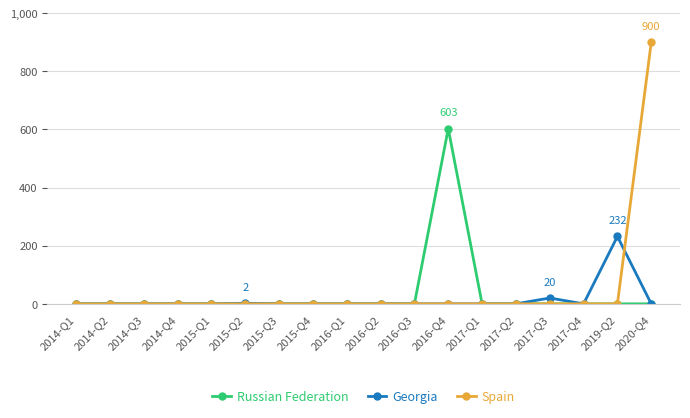

What are all the series names shown in the legend?

Russian Federation, Georgia, Spain